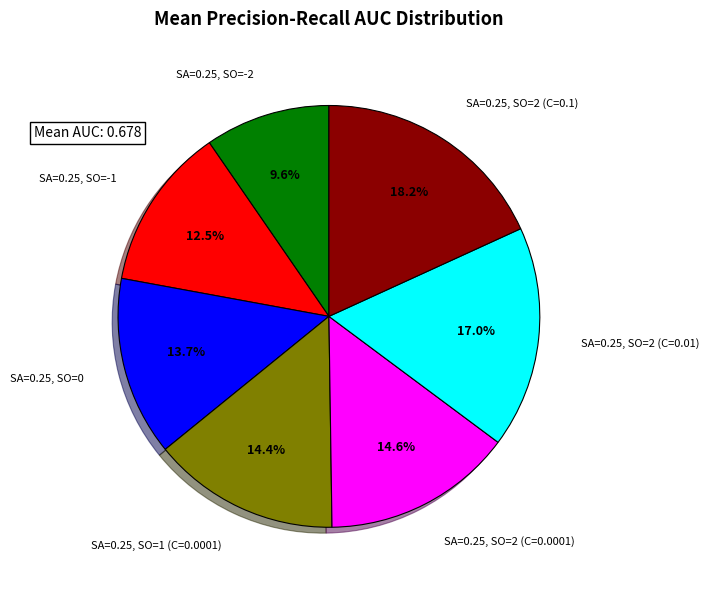

How many segments does this pie chart have?

7